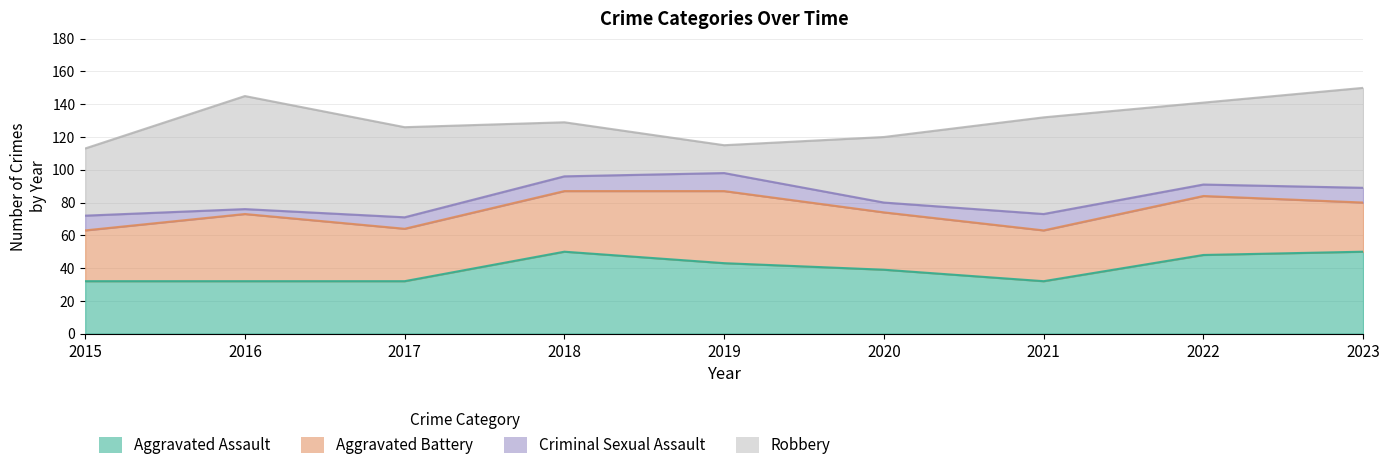

True or false: Aggravated Battery and Criminal Sexual Assault cross at least once.

False